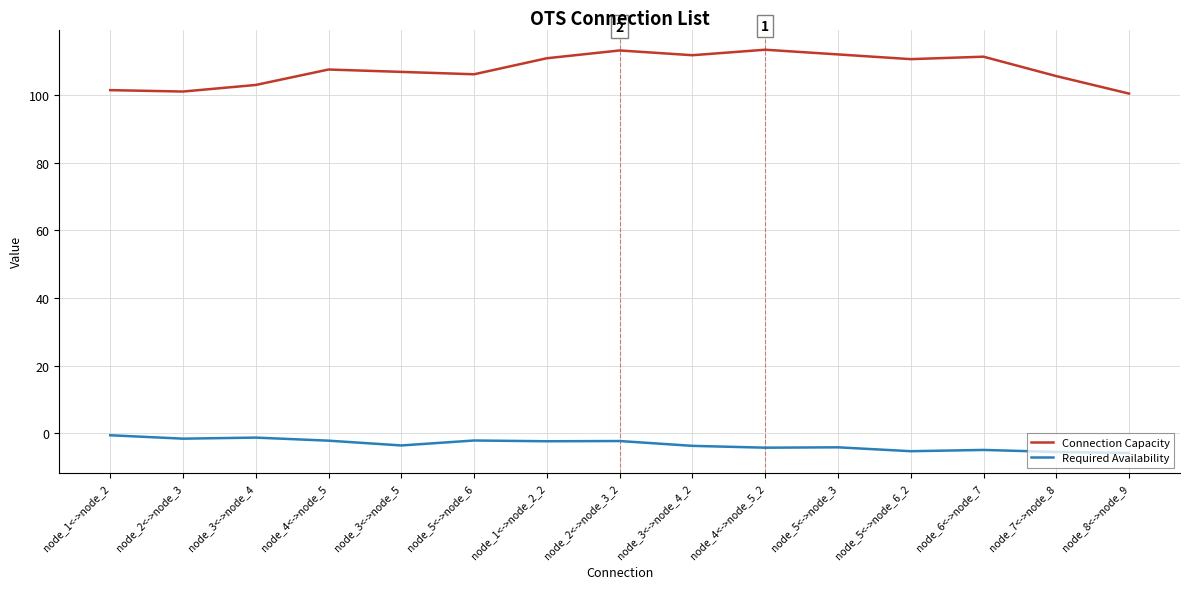

What is the greatest value displayed?

113.4